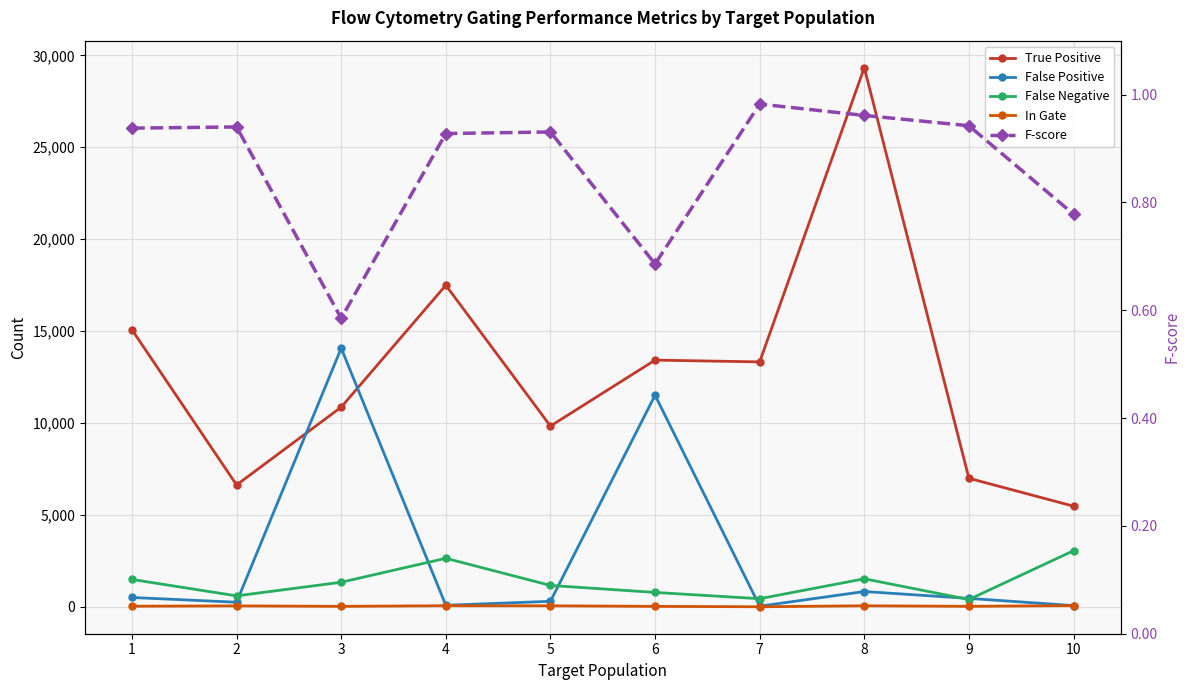

The value of F-score at 8 is 0.4. True or false?

False